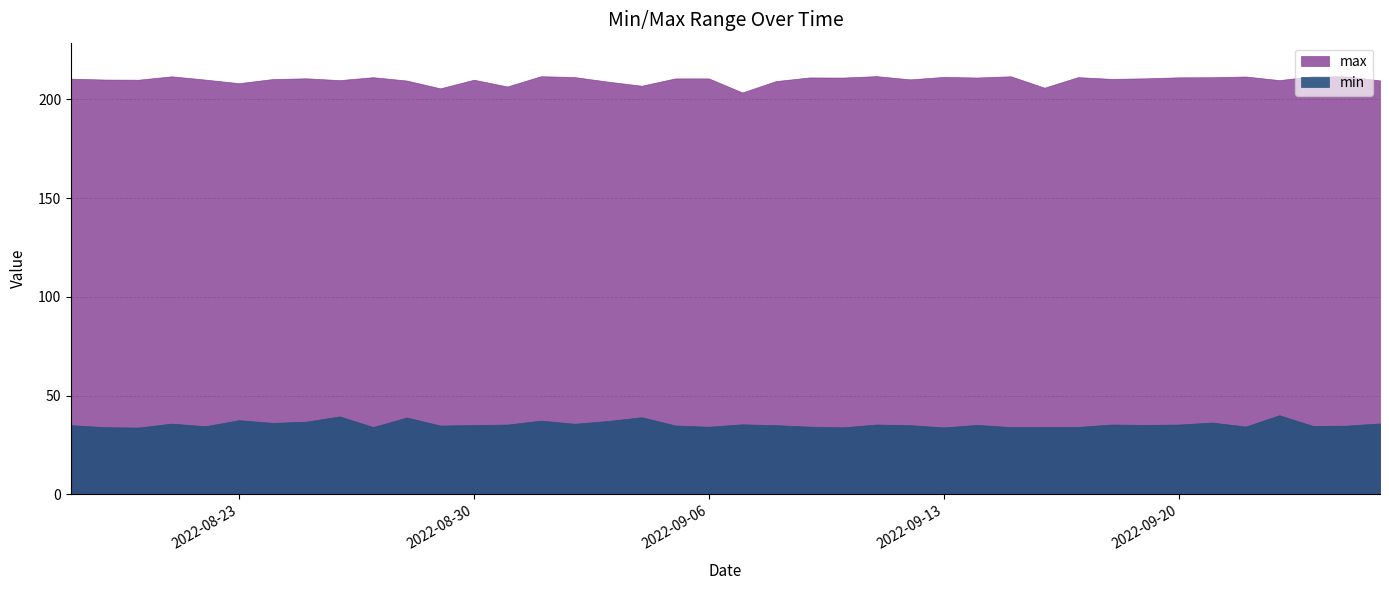

In max, how many points are lower than both neighbors (excluding endpoints)?

13